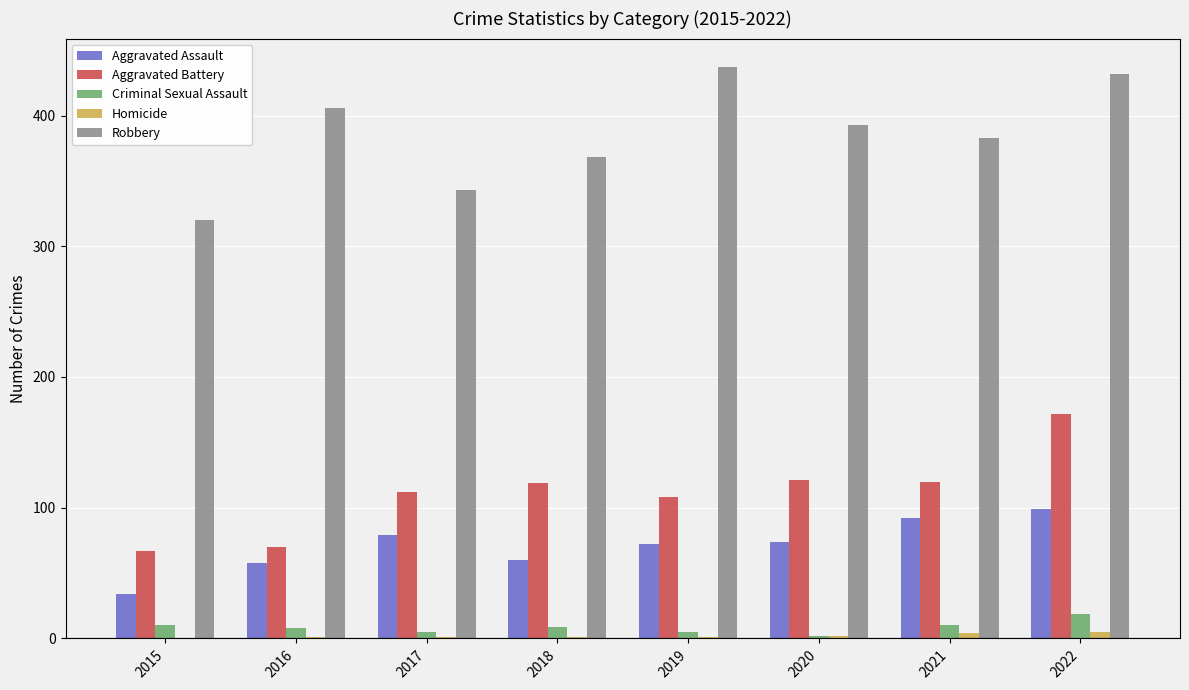

Is it true that Homicide equals 1 at 2016?

True